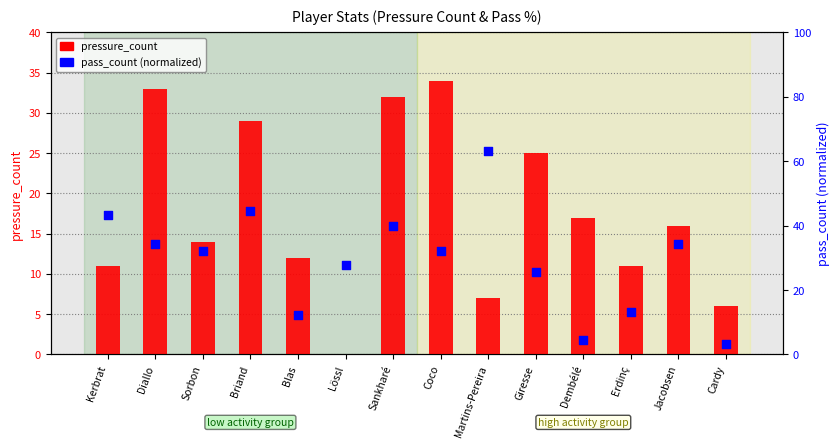

Which series contains the lowest Y value?

pressure_count